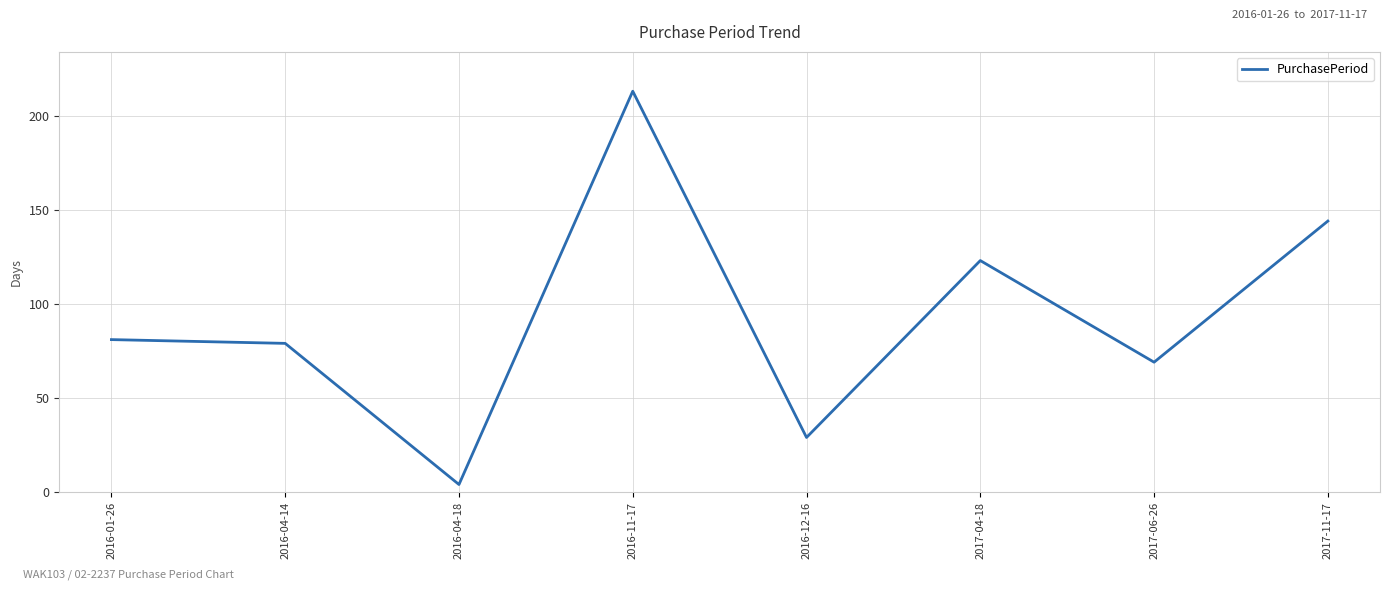

What is the ratio of the value at 2016-01-26 to the value at 2016-04-14?

1.0